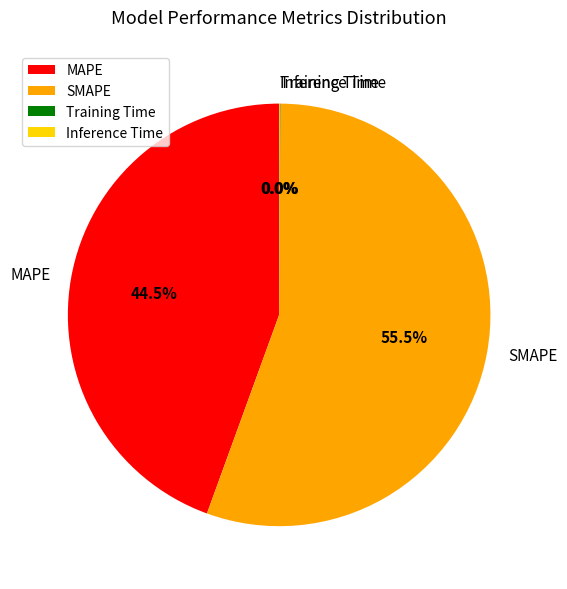

What is the largest slice in the pie chart?

SMAPE